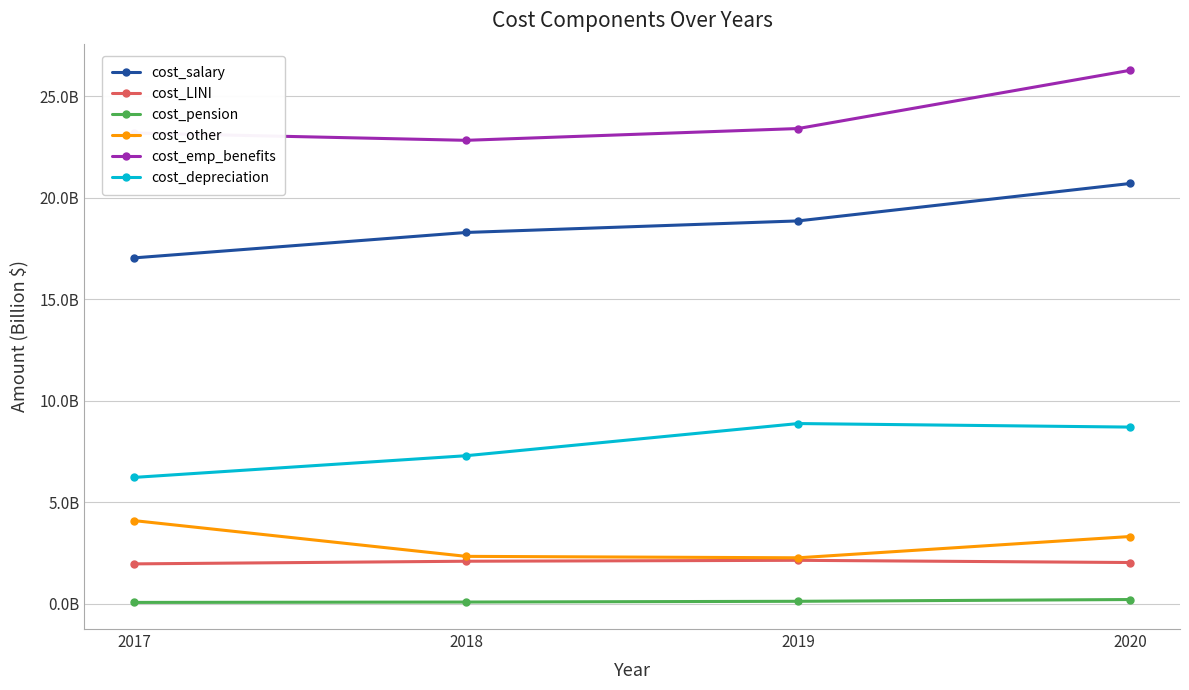

Reading right to left, transcribe all the data shown in this chart.

cost_salary: 20697387000	18855508000	18286231000	17035078000
cost_LINI: 2038324000	2146763000	2101733000	1971157000
cost_pension: 216233000	129572000	92471000	74069000
cost_other: 3318922000	2270966000	2342014000	4101804000
cost_emp_benefits: 26270866000	23402809000	22822449000	23182108000
cost_depreciation: 8705452000	8879567000	7296381000	6228223000